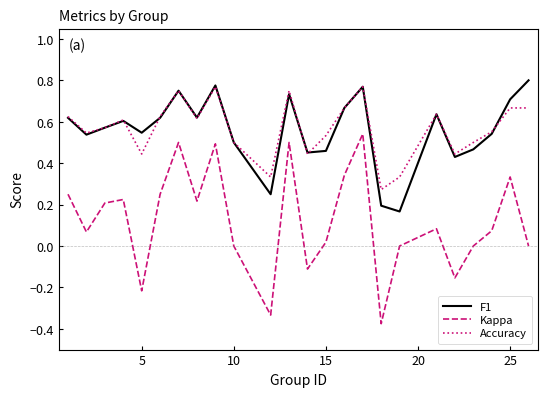

True or false: Accuracy and Kappa intersect in this chart.

False